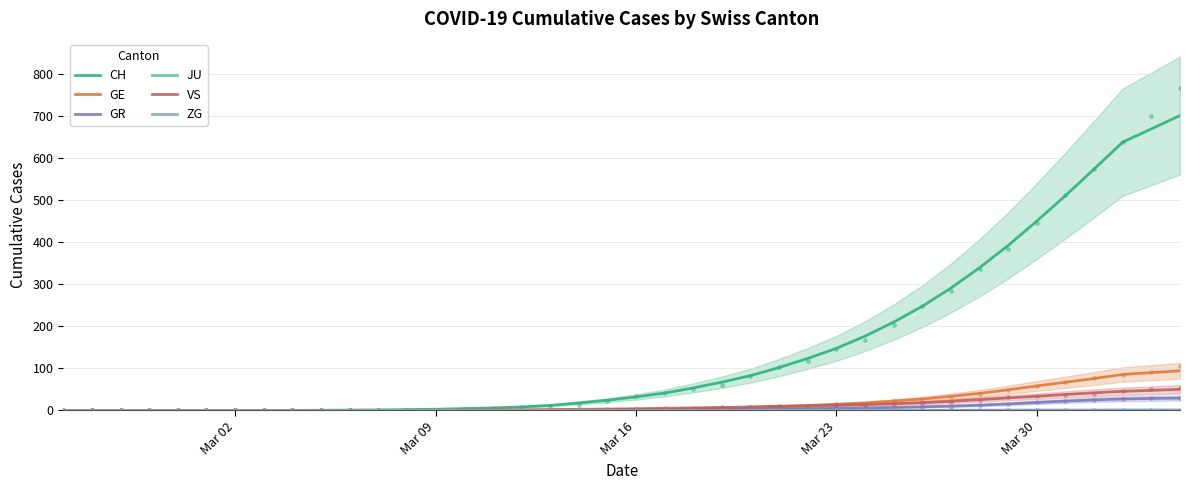

True or false: GE has a value of 15.8 at 25.

False